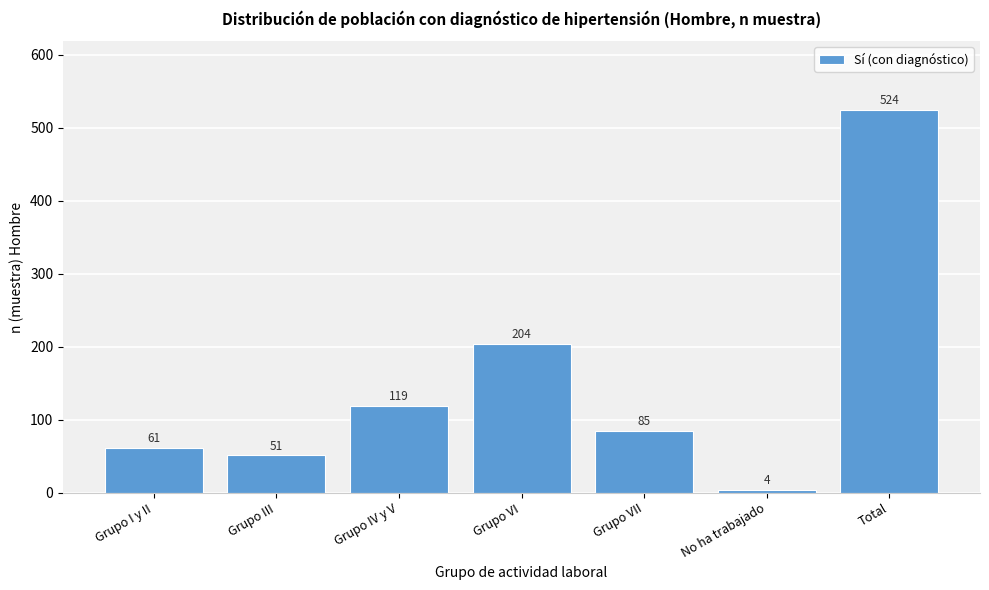

Reading left to right, list all the values displayed in this chart.

Grupo I y II=61	Grupo III=51	Grupo IV y V=119	Grupo VI=204	Grupo VII=85	No ha trabajado=4	Total=524